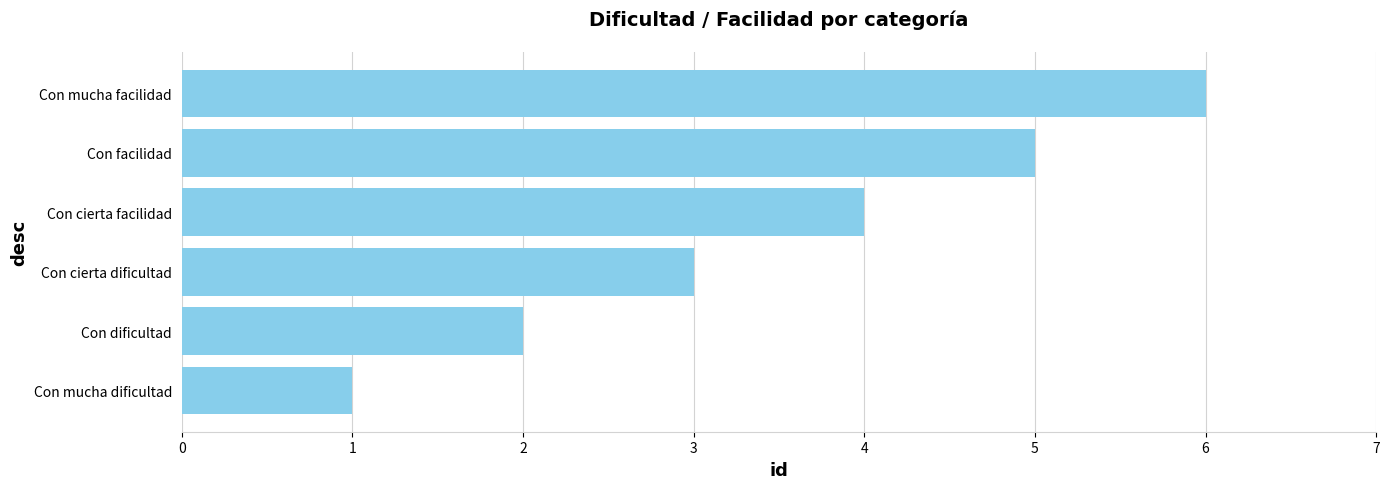

List the labels in order of value, smallest first.

Con mucha dificultad, Con dificultad, Con cierta dificultad, Con cierta facilidad, Con facilidad, Con mucha facilidad